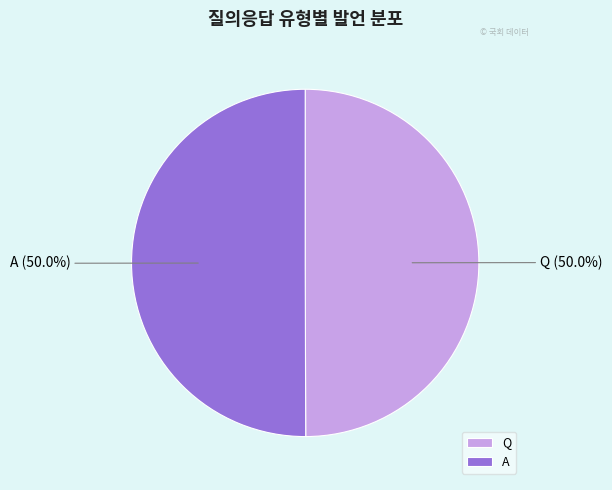

The Q slice represents 39% of the pie. True or false?

False